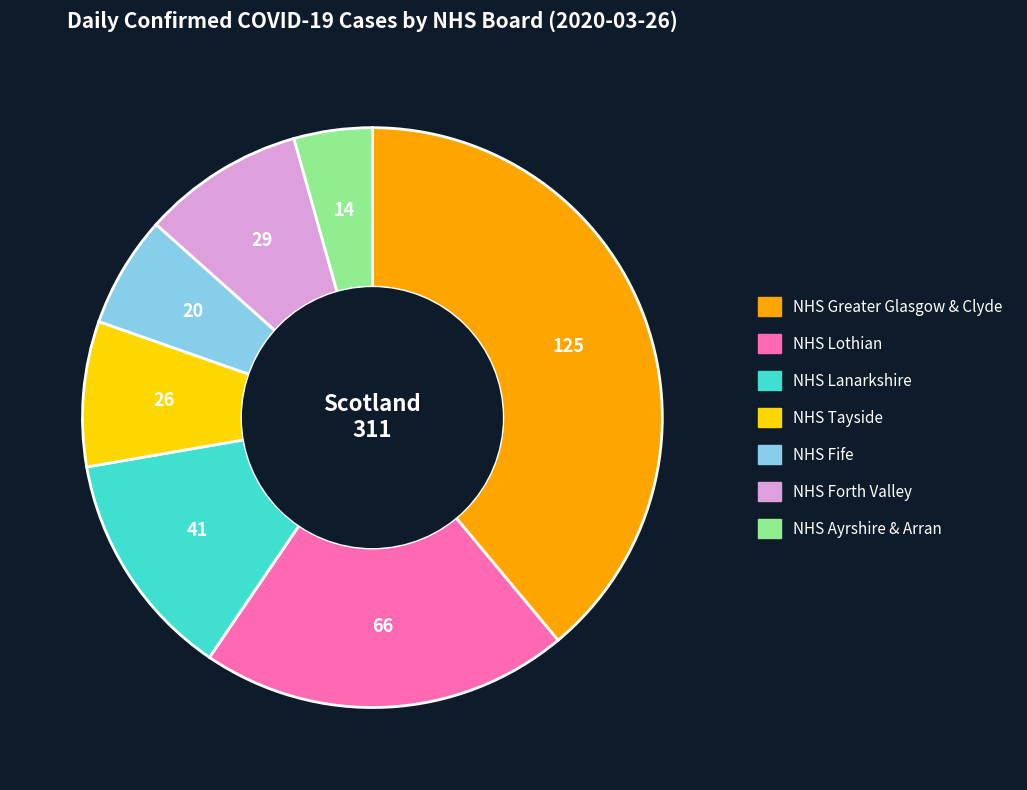

Combined, do NHS Greater Glasgow & Clyde and NHS Tayside account for over 50%?

No